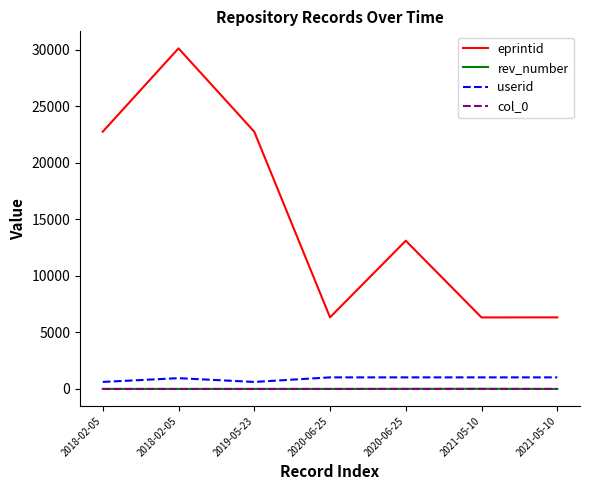

How many interior local peaks does the eprintid series have?

2